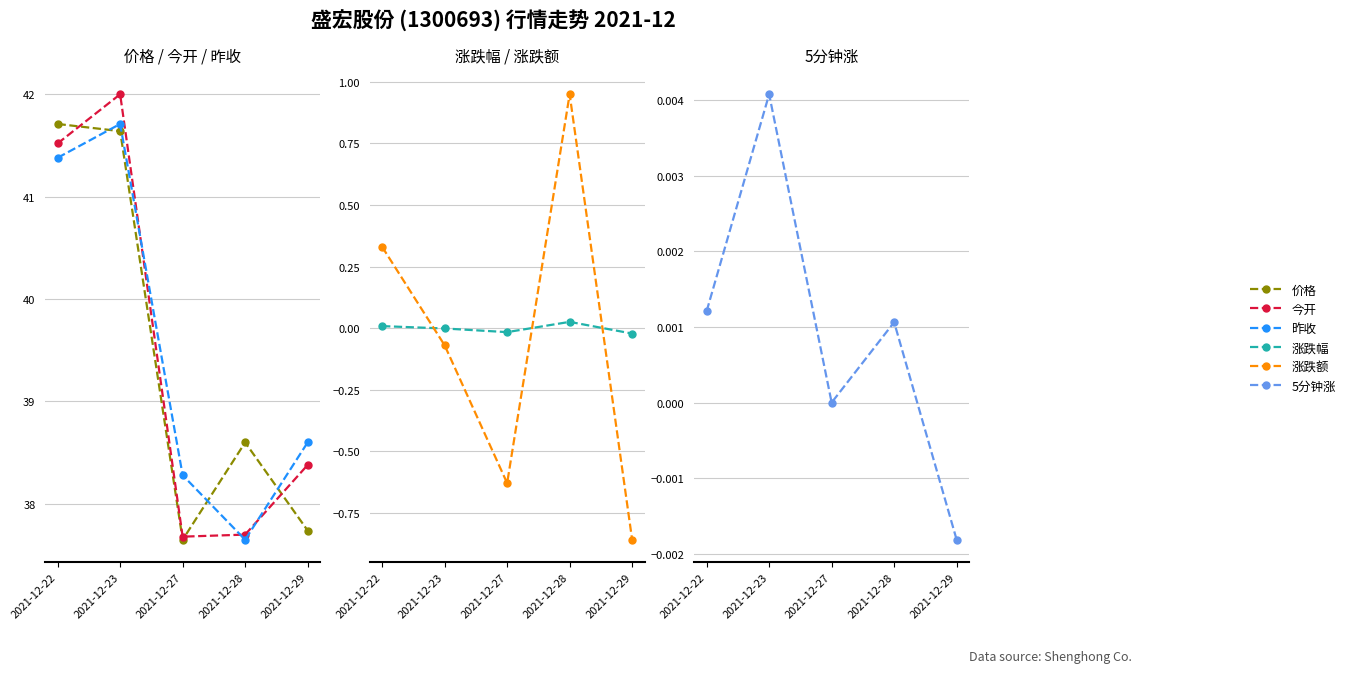

Which series has the largest range (max minus min)?

今开